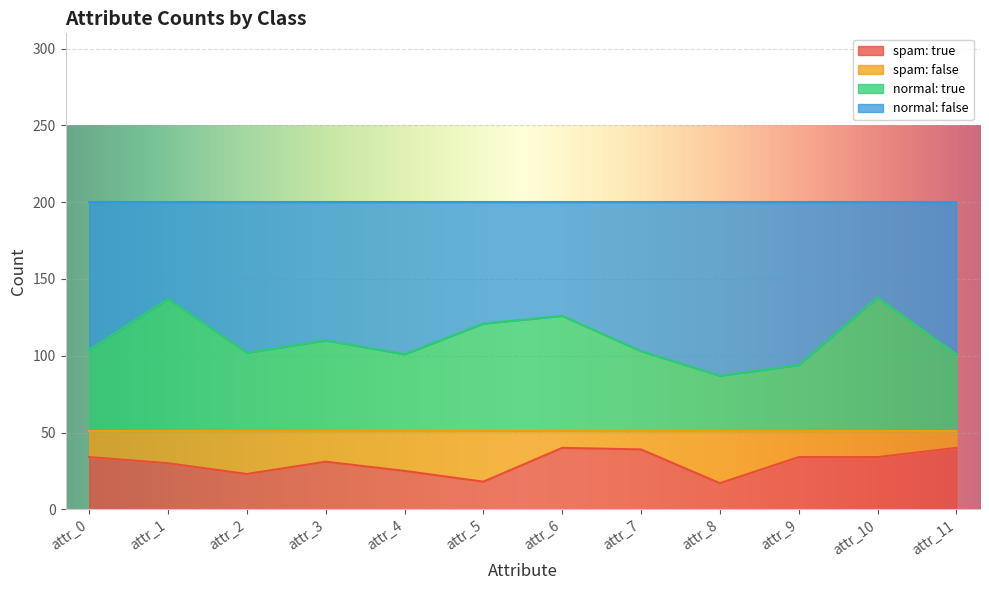

Between attr_0 and attr_6, which series saw the biggest shift?

normal: true